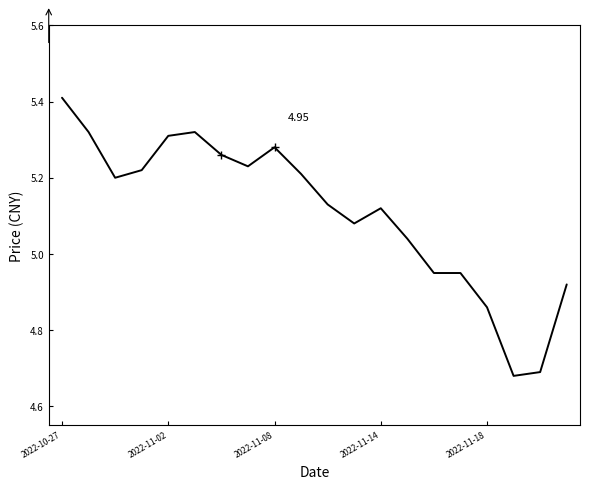

At which label is the value closest to 5?

13